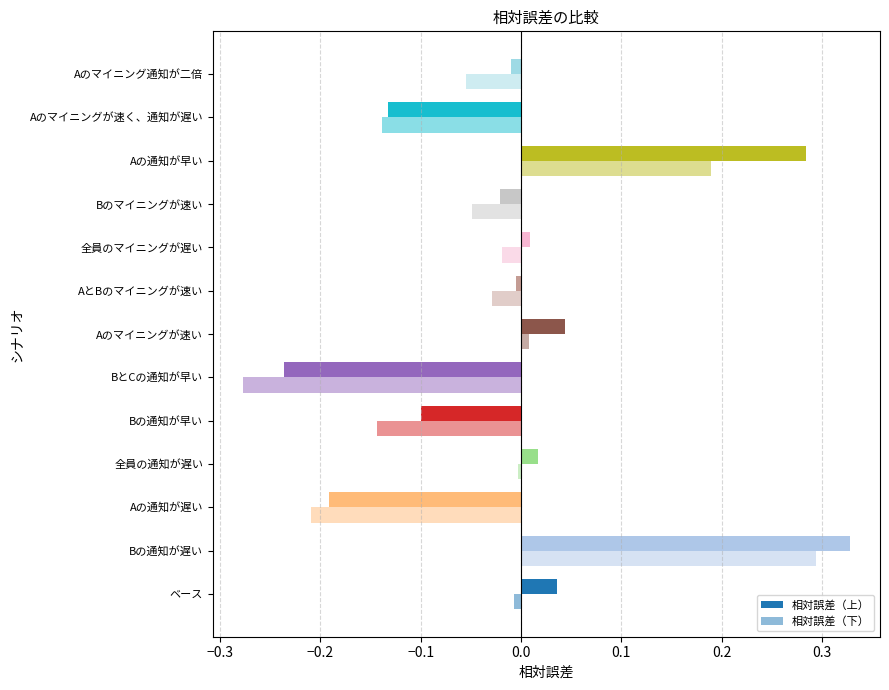

Reading right to left, extract all data points from this chart.

相対誤差（上）: Aのマイニング通知が二倍=-0.0	Aのマイニングが速く、通知が遅い=-0.1	Aの通知が早い=0.3	Bのマイニングが速い=-0.0	全員のマイニングが遅い=0.0	AとBのマイニングが速い=-0.0	Aのマイニングが速い=0.0	BとCの通知が早い=-0.2	Bの通知が早い=-0.1	全員の通知が遅い=0.0	Aの通知が遅い=-0.2	Bの通知が遅い=0.3	ベース=0.0
相対誤差（下）: Aのマイニング通知が二倍=-0.1	Aのマイニングが速く、通知が遅い=-0.1	Aの通知が早い=0.2	Bのマイニングが速い=-0.0	全員のマイニングが遅い=-0.0	AとBのマイニングが速い=-0.0	Aのマイニングが速い=0.0	BとCの通知が早い=-0.3	Bの通知が早い=-0.1	全員の通知が遅い=-0.0	Aの通知が遅い=-0.2	Bの通知が遅い=0.3	ベース=-0.0